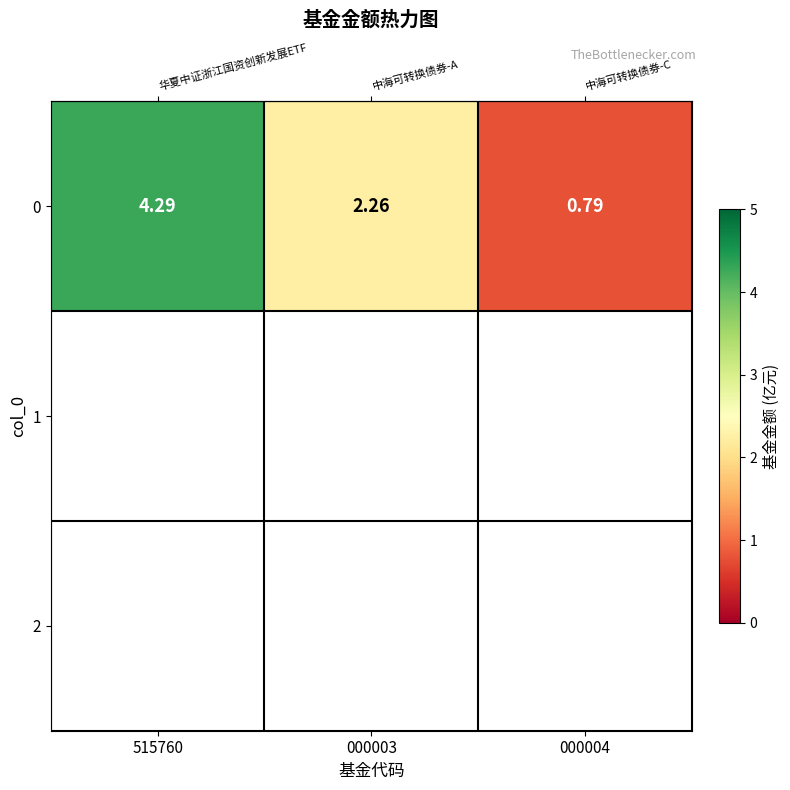

Reading left to right, transcribe all the data shown in this chart.

515760=4.3	000003=2.3	000004=0.8